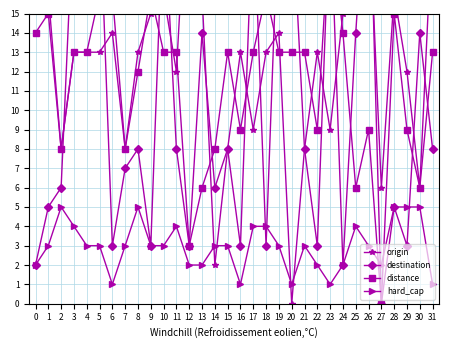

What is the highest value of the distance series?

20